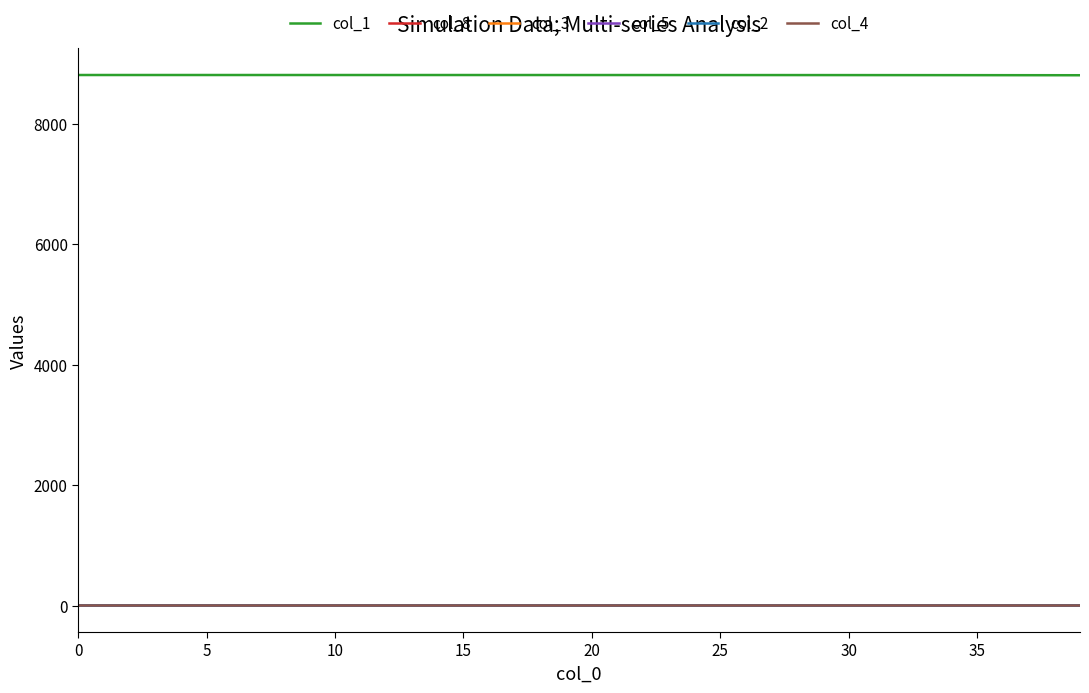

True or false: col_8 and col_1 cross at least once.

False